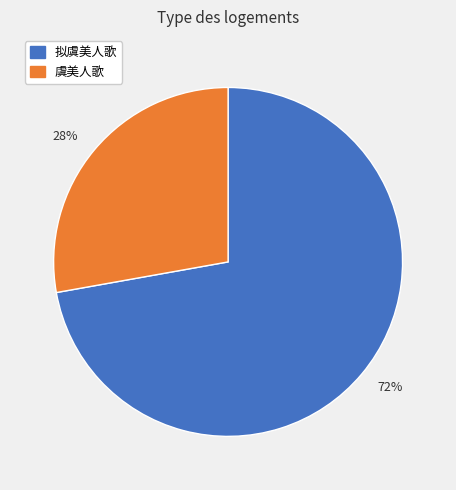

Rank the categories by value from highest to lowest.

72%, 28%